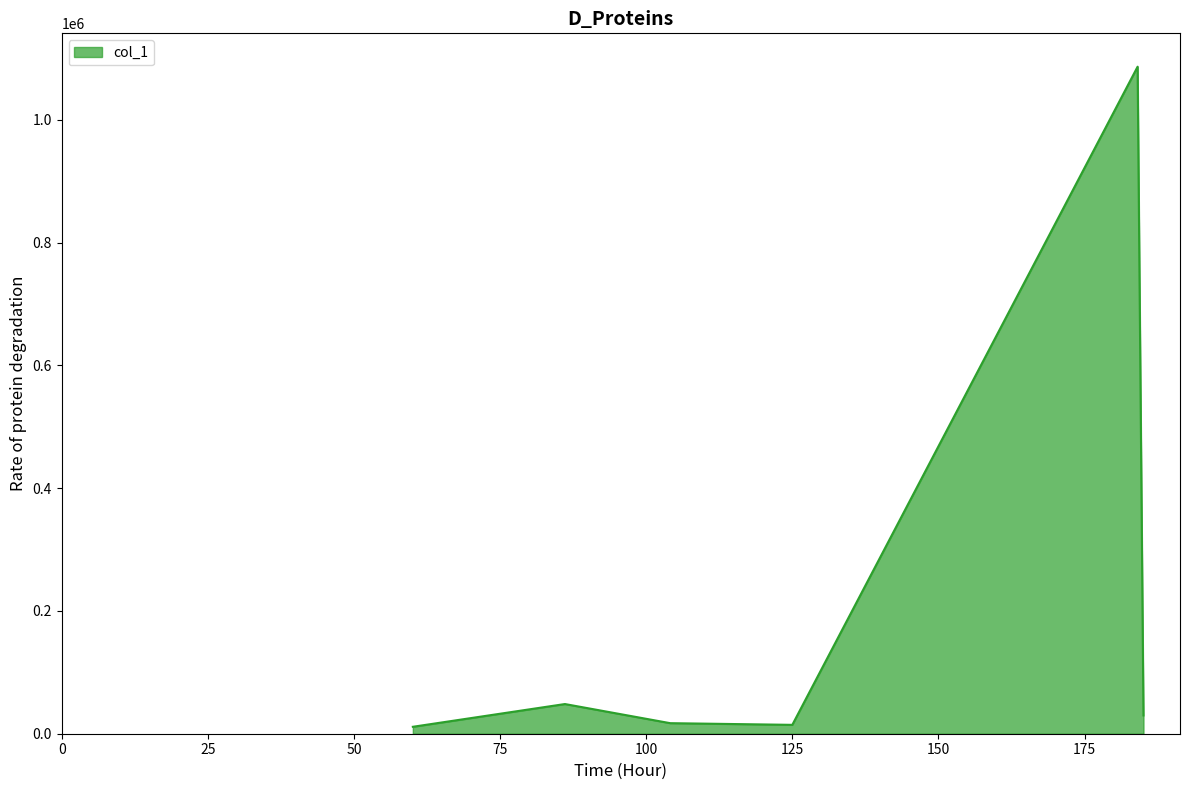

True or false: the data has more than 2 interior local peaks.

False